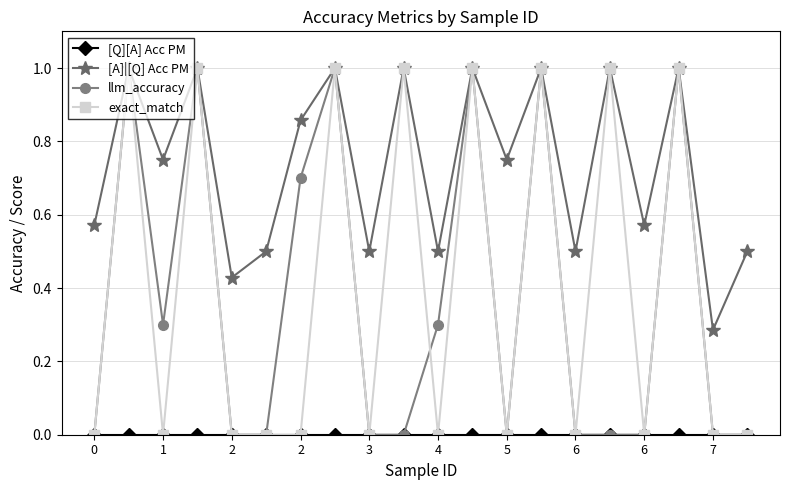

True or false: [A]|[Q] Acc PM has more than 0 points higher than both neighbors.

True